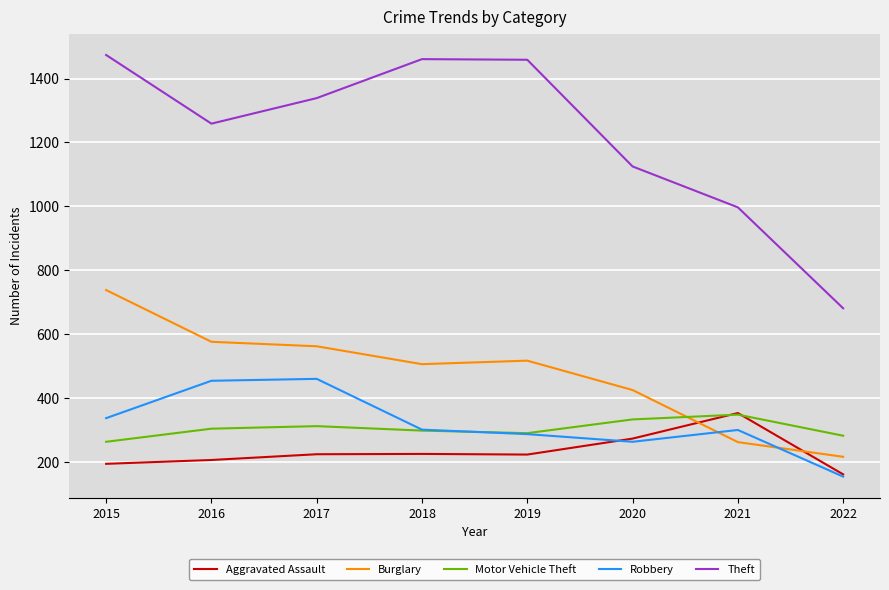

At which label does Aggravated Assault reach its minimum?

2022